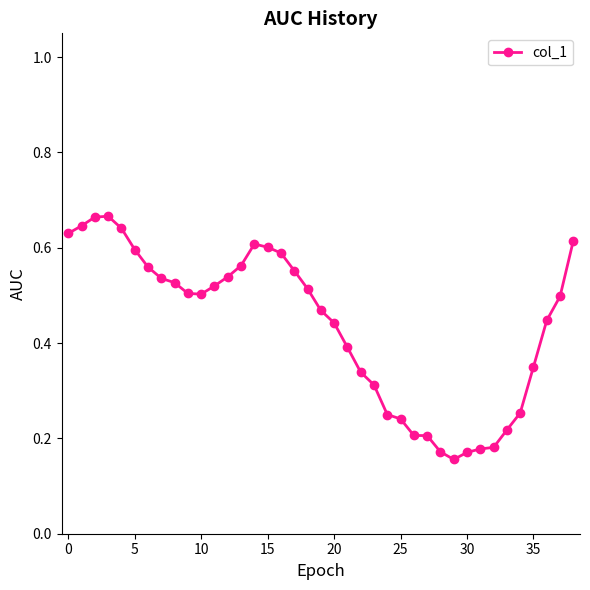

True or false: the data has more than 1 interior local peaks.

True